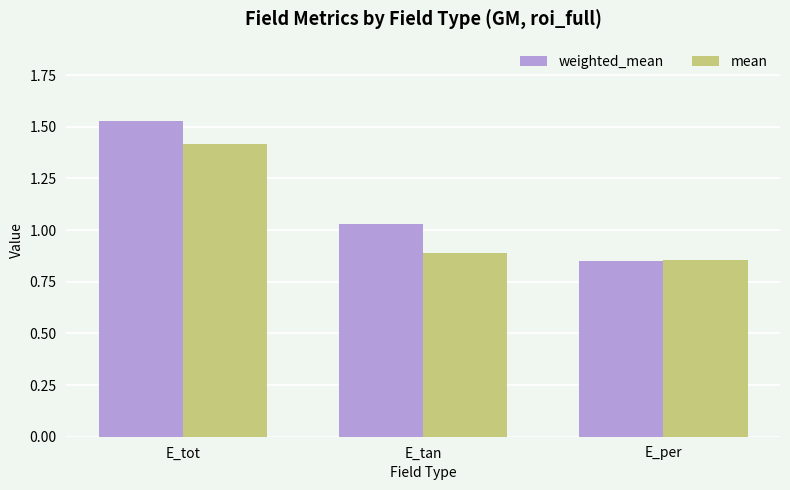

How many series are shown in this chart?

2